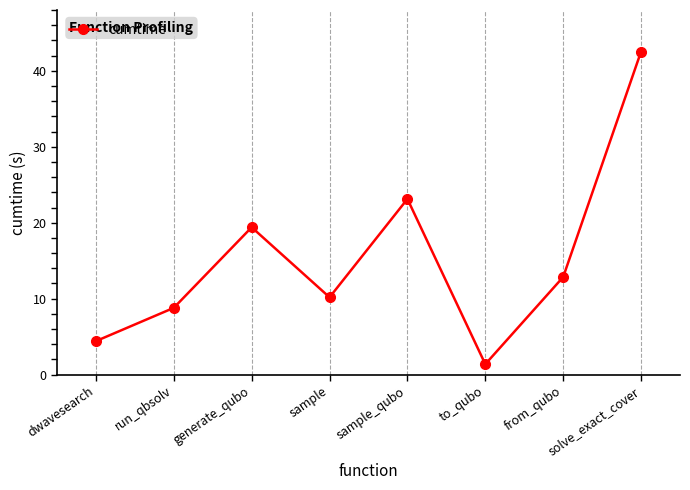

What is the difference between the maximum and minimum values?

41.1